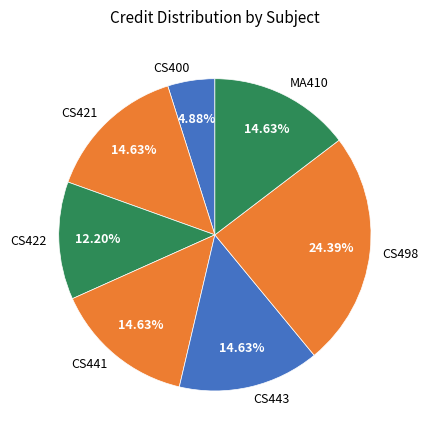

The CS422 slice represents 12% of the pie. True or false?

True